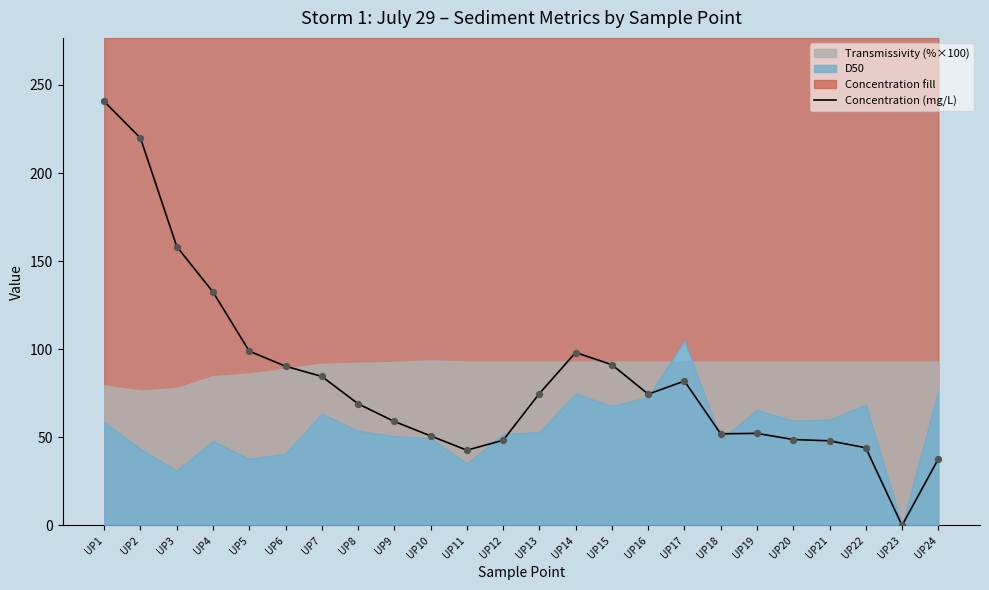

Between UP22 and UP10, which is larger?

UP10